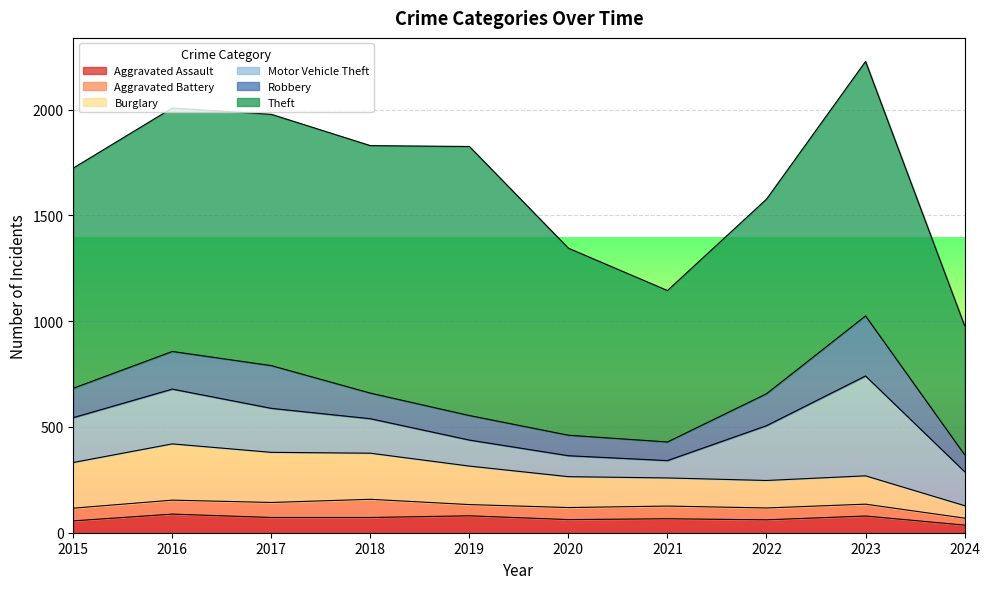

How many interior local peaks does the Robbery series have?

2